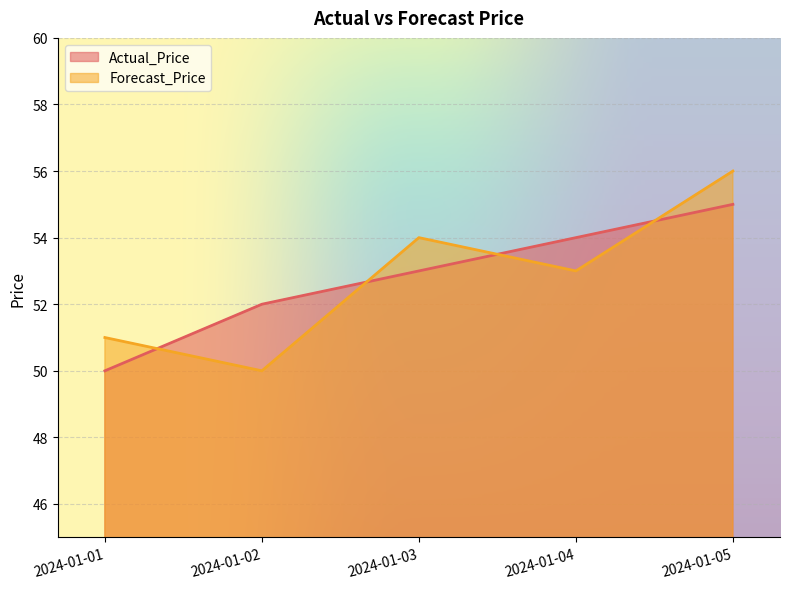

Reading left to right, list all the values displayed in this chart.

Actual_Price: 2024-01-01=50	2024-01-02=52	2024-01-03=53	2024-01-04=54	2024-01-05=55
Forecast_Price: 2024-01-01=51	2024-01-02=50	2024-01-03=54	2024-01-04=53	2024-01-05=56